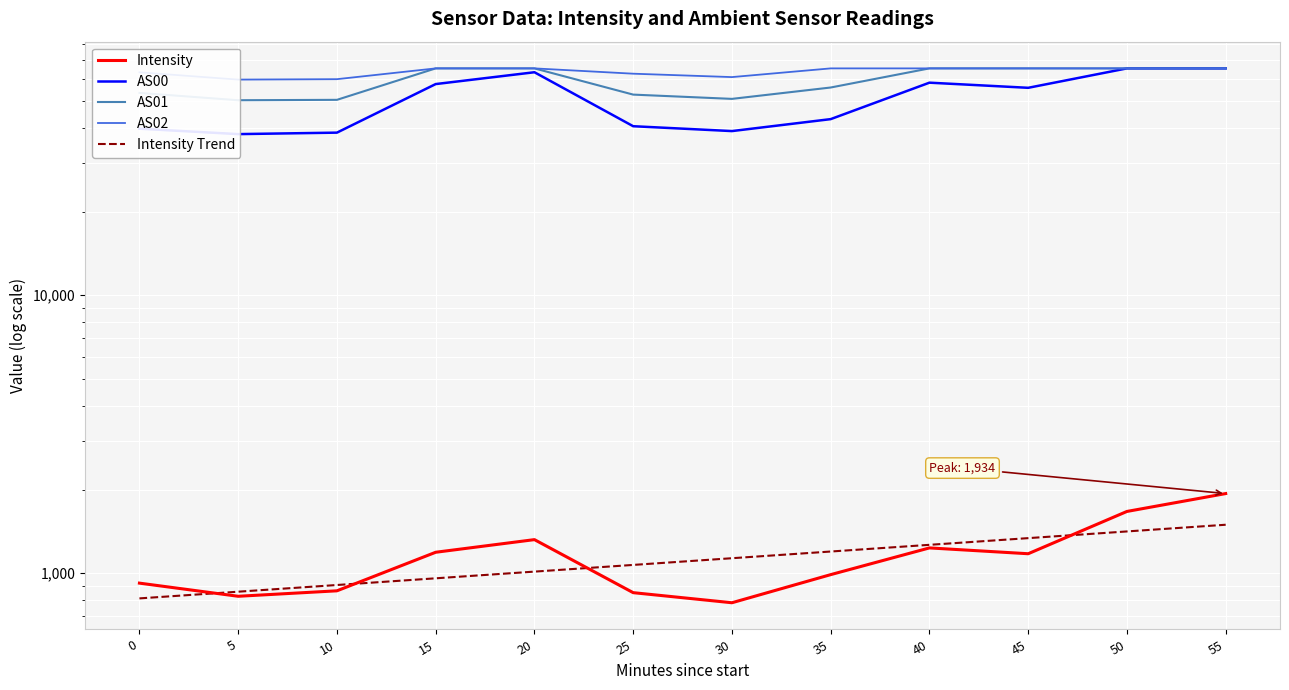

Reading left to right, list all the values displayed in this chart.

Intensity: 0=921.0	5=825.9	10=864.2	15=1189.4	20=1320.7	25=851.1	30=782.9	35=988.2	40=1233.1	45=1175.0	50=1668.1	55=1934.3
AS00: 0=39757.0	5=38014.0	10=38484.0	15=57549.0	20=63475.0	25=40586.0	30=38982.0	35=43040.0	40=58219.0	45=55793.0	50=65535.0	55=65535.0
AS01: 0=53487.0	5=50336.0	10=50500.0	15=65535.0	20=65535.0	25=52737.0	30=50904.0	35=55932.0	40=65535.0	45=65535.0	50=65535.0	55=65535.0
AS02: 0=63441.0	5=59721.0	10=59929.0	15=65535.0	20=65535.0	25=62714.0	30=60974.0	35=65535.0	40=65535.0	45=65535.0	50=65535.0	55=65535.0
Intensity Trend: 0=811.6	5=857.9	10=906.8	15=958.6	20=1013.2	25=1071.0	30=1132.1	35=1196.7	40=1265.0	45=1337.1	50=1413.4	55=1494.0